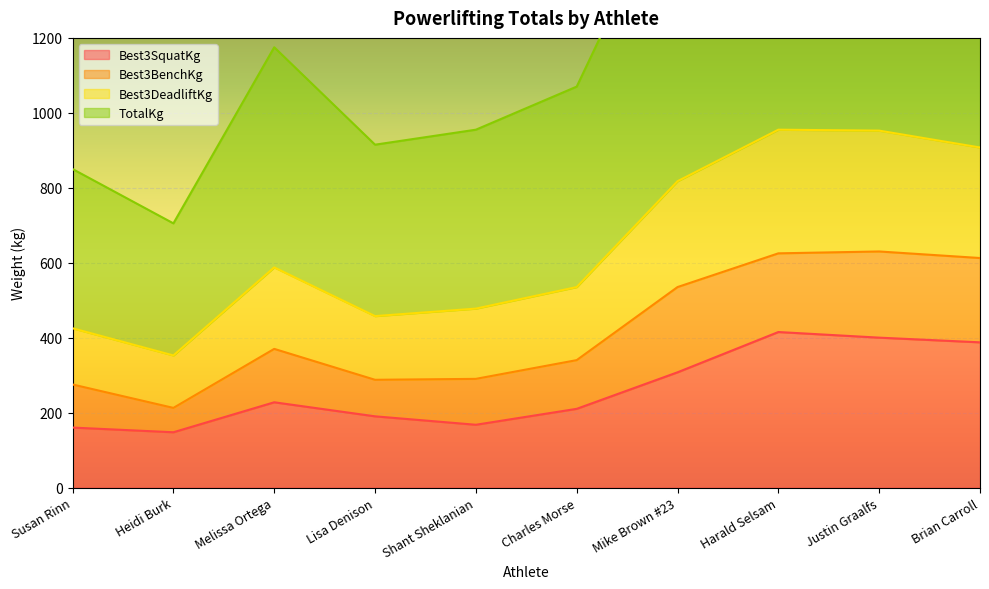

Does the chart display data point markers on the line(s)?

No